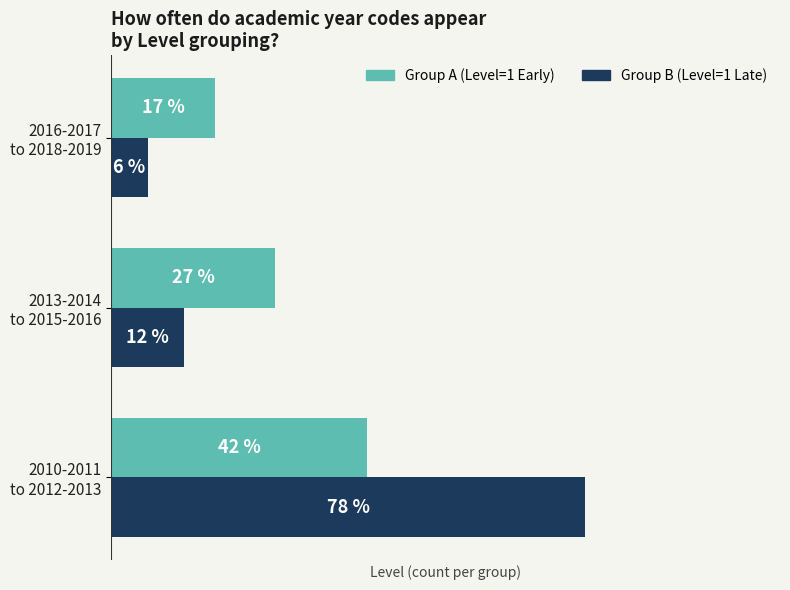

List the series in order of their overall mean, highest first.

Group B (Level=1 Late), Group A (Level=1 Early)